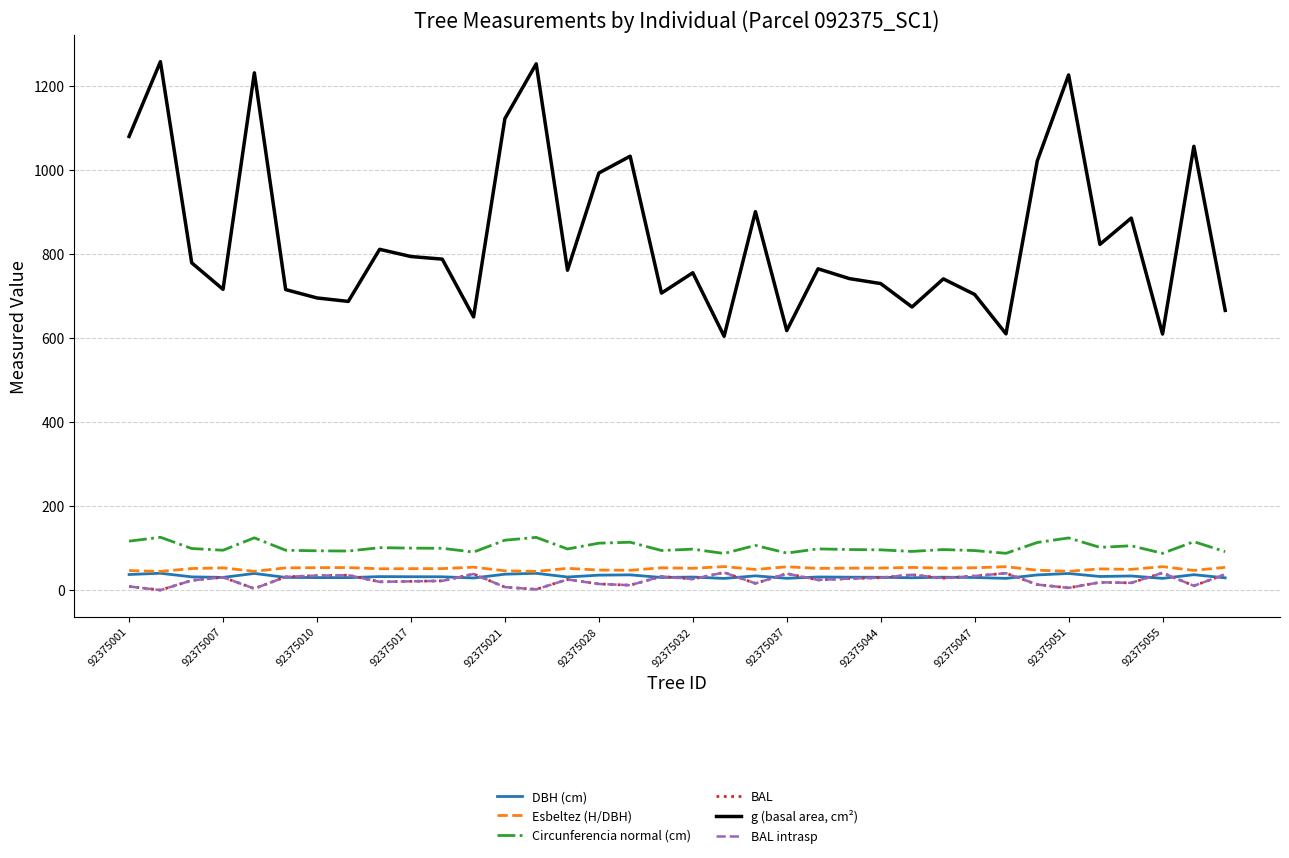

Which series has the widest spread of values?

g (basal area, cm²)